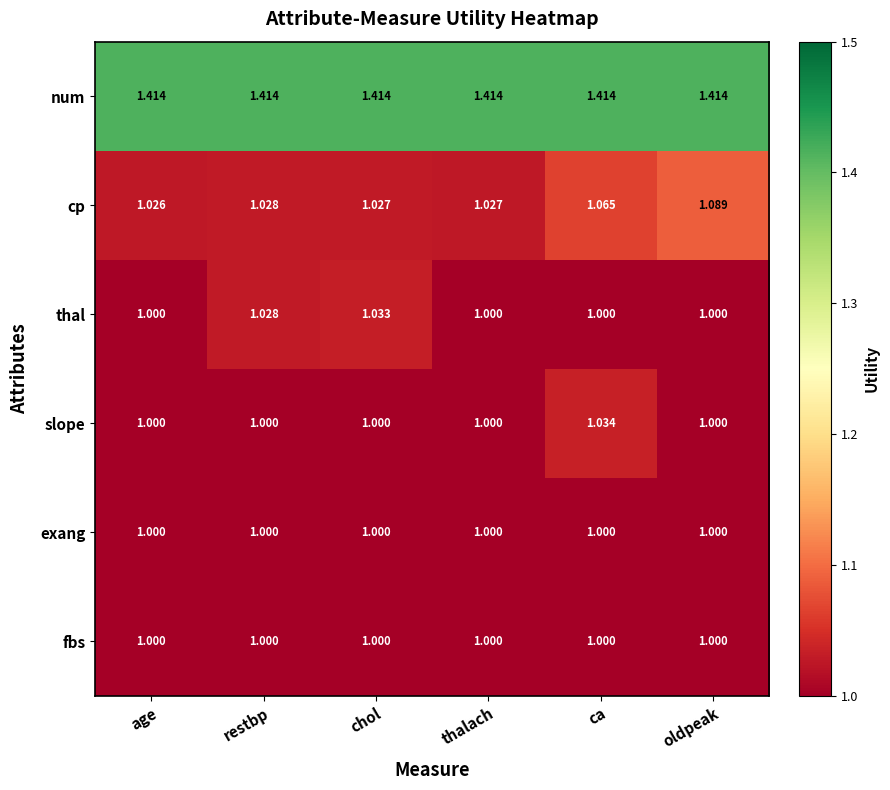

Which series has the largest range (max minus min)?

cp